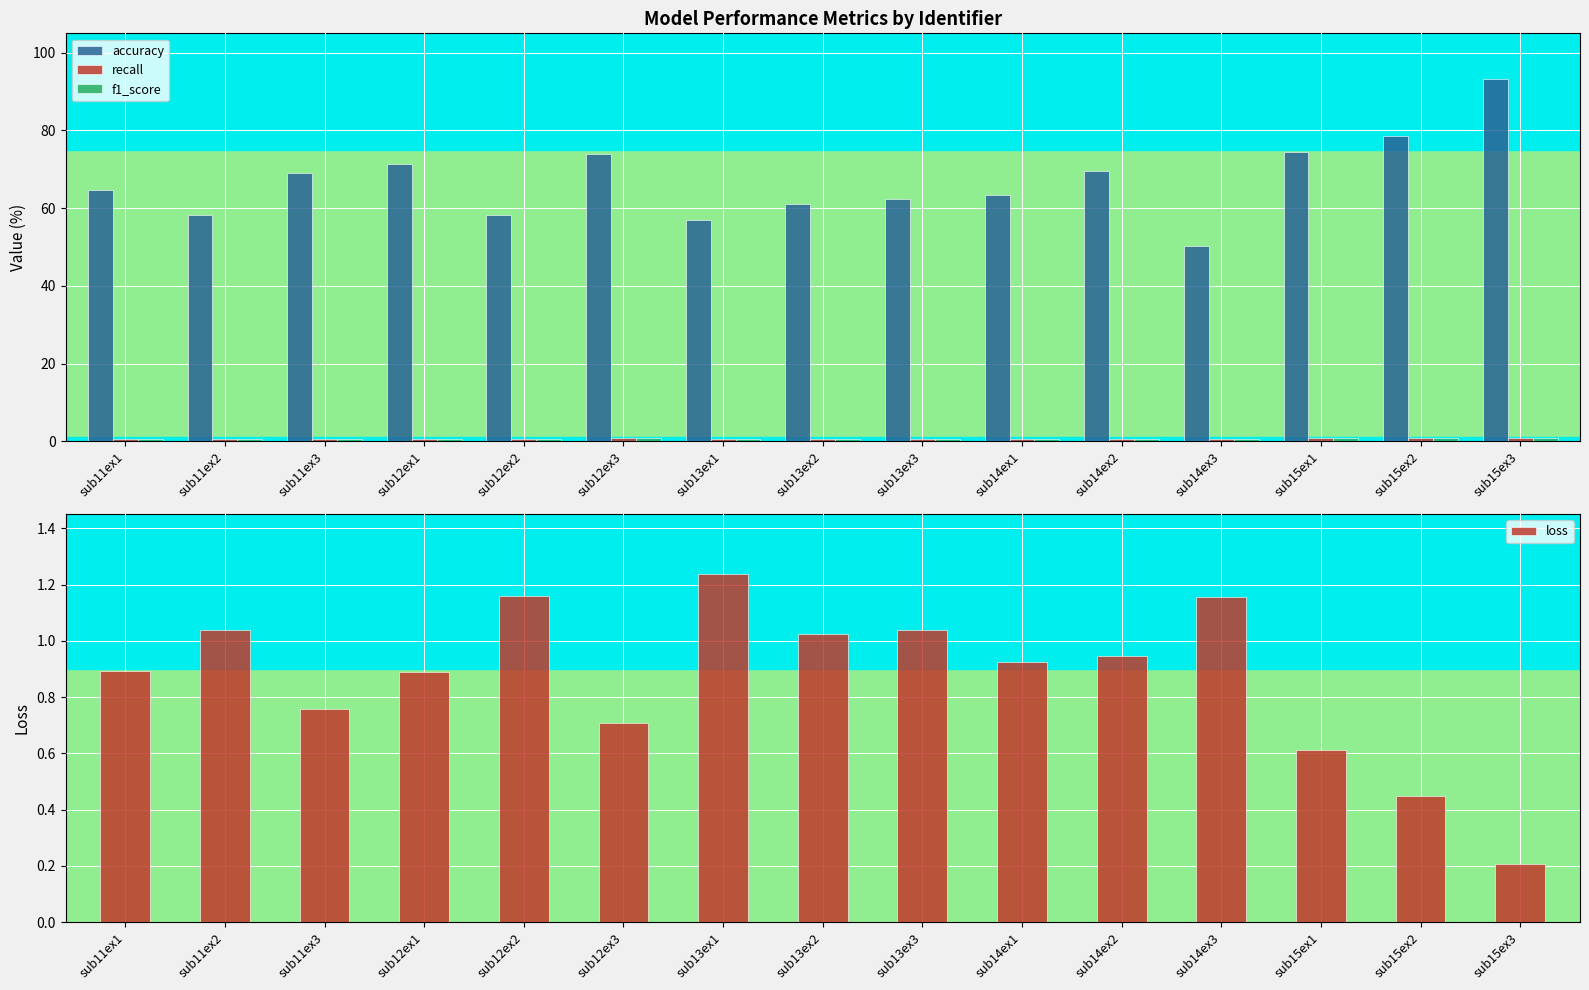

Does the chart contain stacked bars?

No